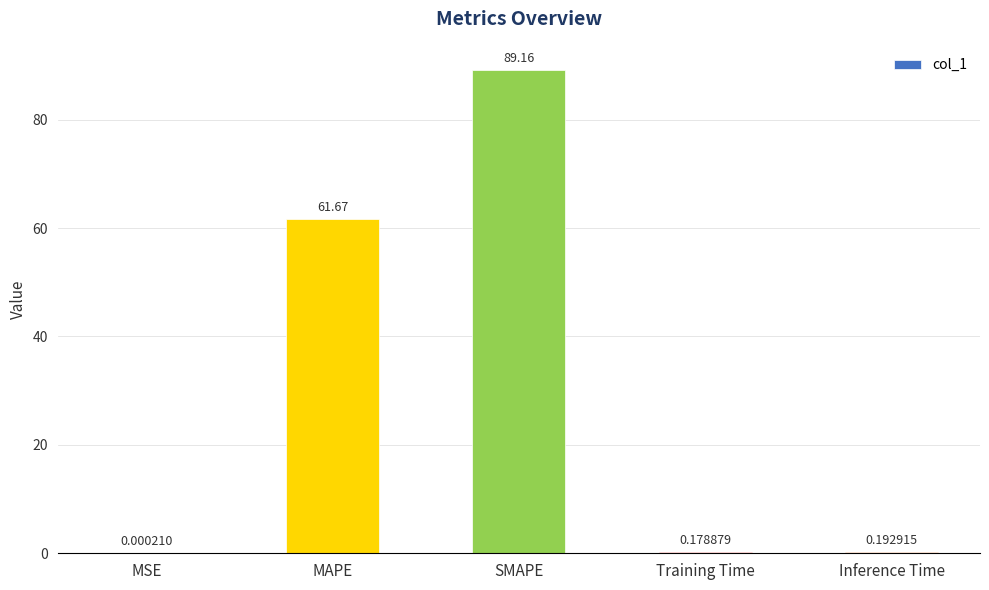

What is the change in value from SMAPE to Inference Time?

-89.0